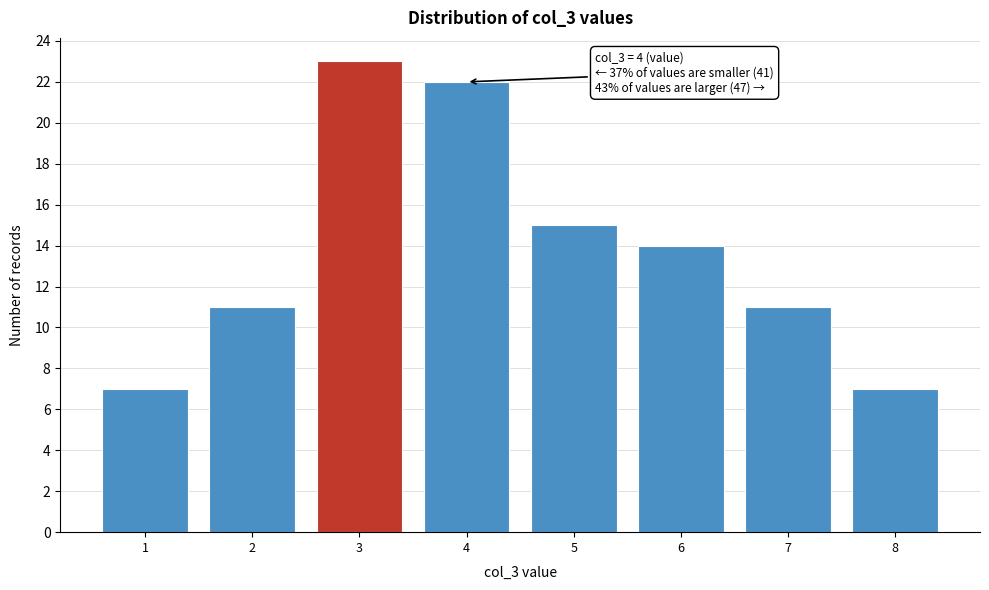

Reading left to right, list all the values displayed in this chart.

1=7	2=11	3=23	4=22	5=15	6=14	7=11	8=7